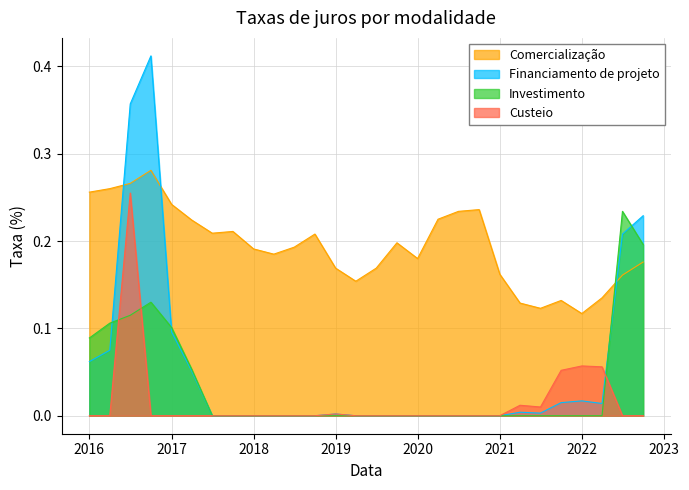

Which series has the largest range (max minus min)?

Financiamento de projeto